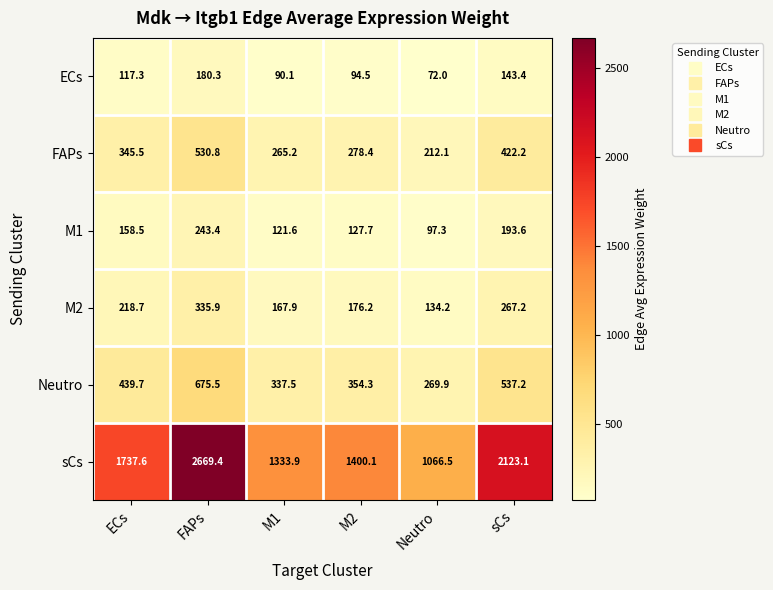

What is the difference between the highest and lowest values at M2?

1305.6